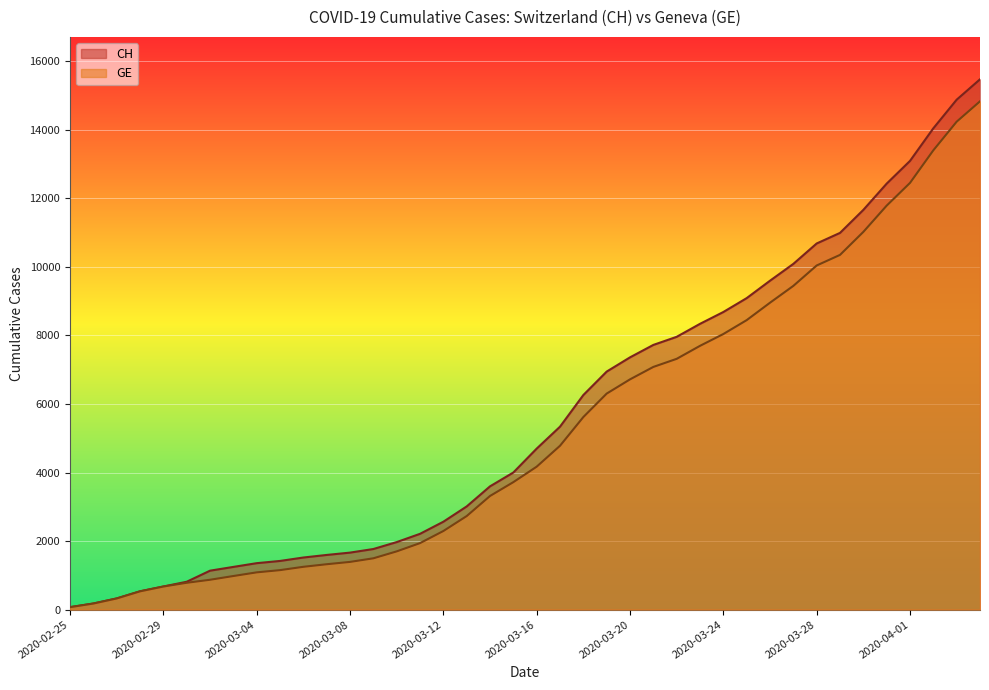

How many series are shown in this chart?

2